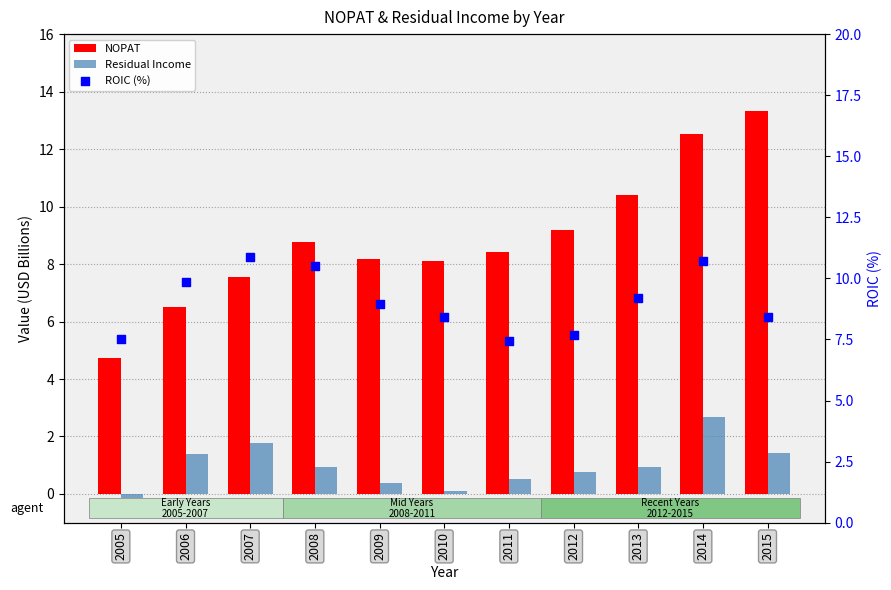

At which category is the sum across all series the highest?

2014